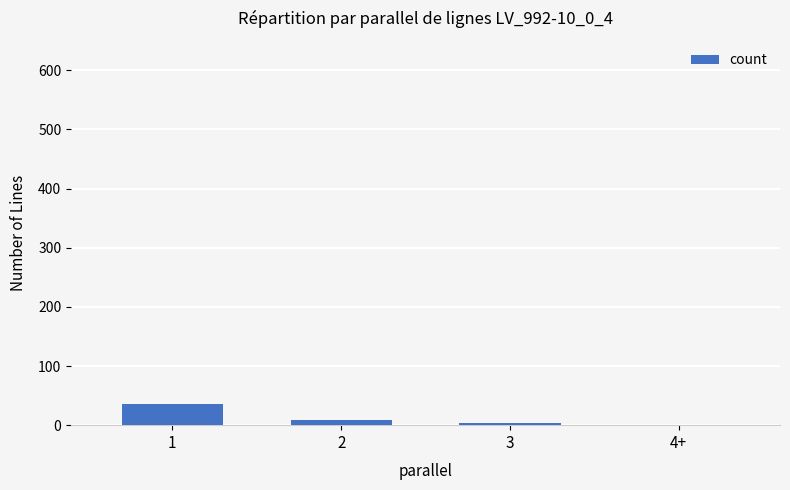

Which label corresponds to the largest value in the chart?

1